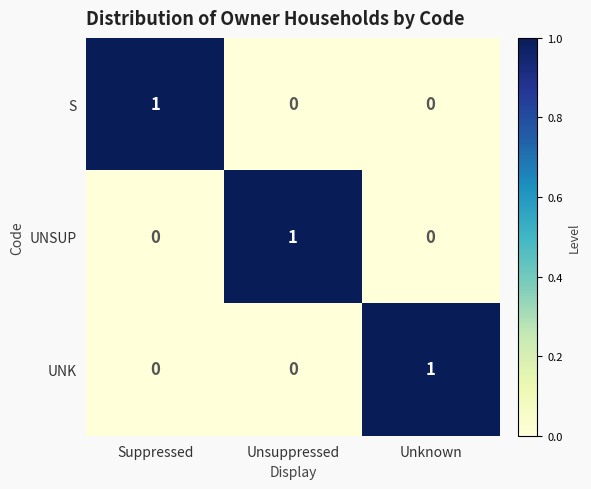

What is the spread (max minus min) of values at Unsuppressed?

1